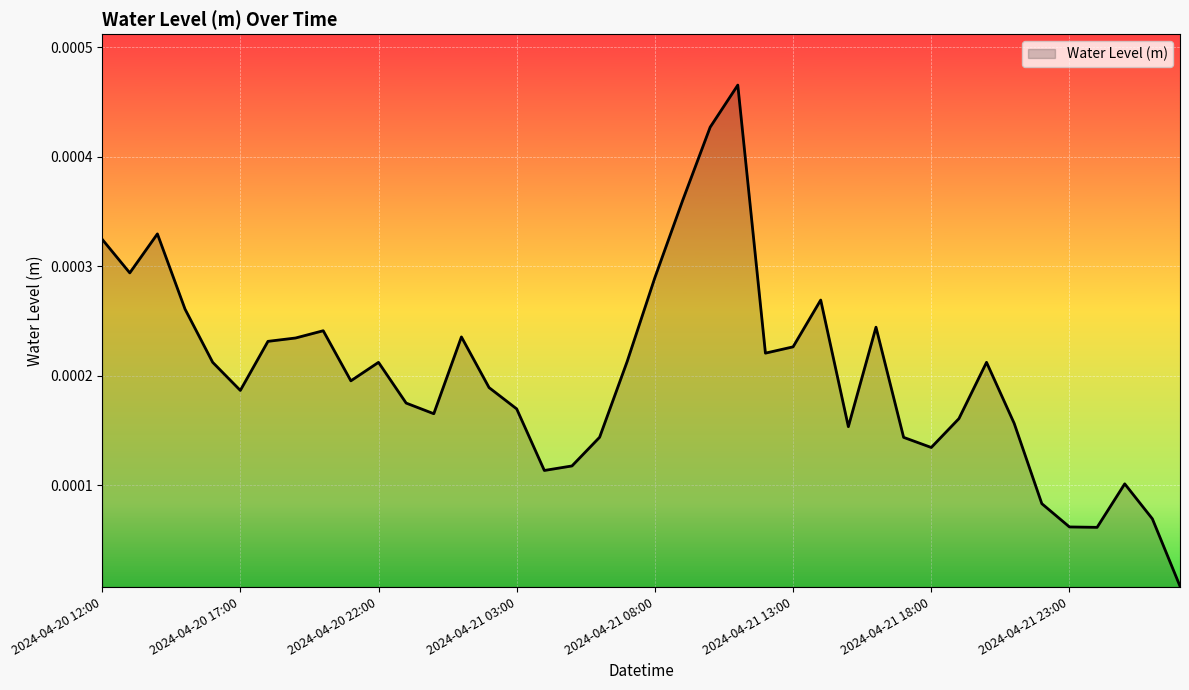

Rank the categories by value from highest to lowest.

2024-04-21 11:00, 2024-04-21 10:00, 2024-04-21 09:00, 2024-04-20 14:00, 2024-04-20 12:00, 2024-04-20 13:00, 2024-04-21 08:00, 2024-04-21 14:00, 2024-04-20 15:00, 2024-04-21 16:00, 2024-04-20 20:00, 2024-04-21 01:00, 2024-04-20 19:00, 2024-04-20 18:00, 2024-04-21 13:00, 2024-04-21 12:00, 2024-04-21 07:00, 2024-04-21 20:00, 2024-04-20 16:00, 2024-04-20 22:00, 2024-04-20 21:00, 2024-04-21 02:00, 2024-04-20 17:00, 2024-04-20 23:00, 2024-04-21 03:00, 2024-04-21 00:00, 2024-04-21 19:00, 2024-04-21 21:00, 2024-04-21 15:00, 2024-04-21 06:00, 2024-04-21 17:00, 2024-04-21 18:00, 2024-04-21 05:00, 2024-04-21 04:00, 2024-04-22 01:00, 2024-04-21 22:00, 2024-04-22 02:00, 2024-04-21 23:00, 2024-04-22 00:00, 2024-04-22 03:00